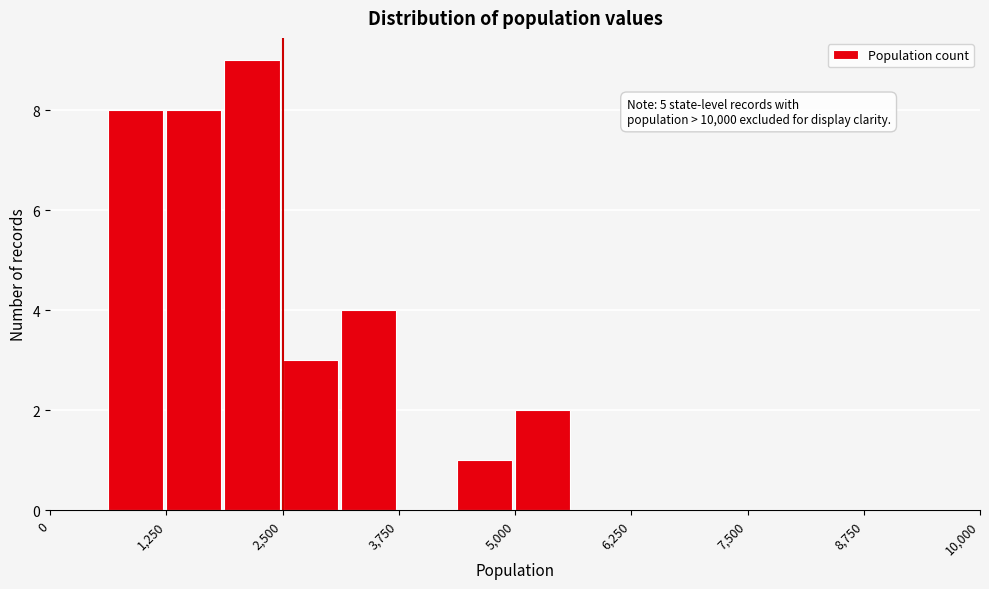

Read against the x-axis, roughly where is the centre of the tallest bar?

2200